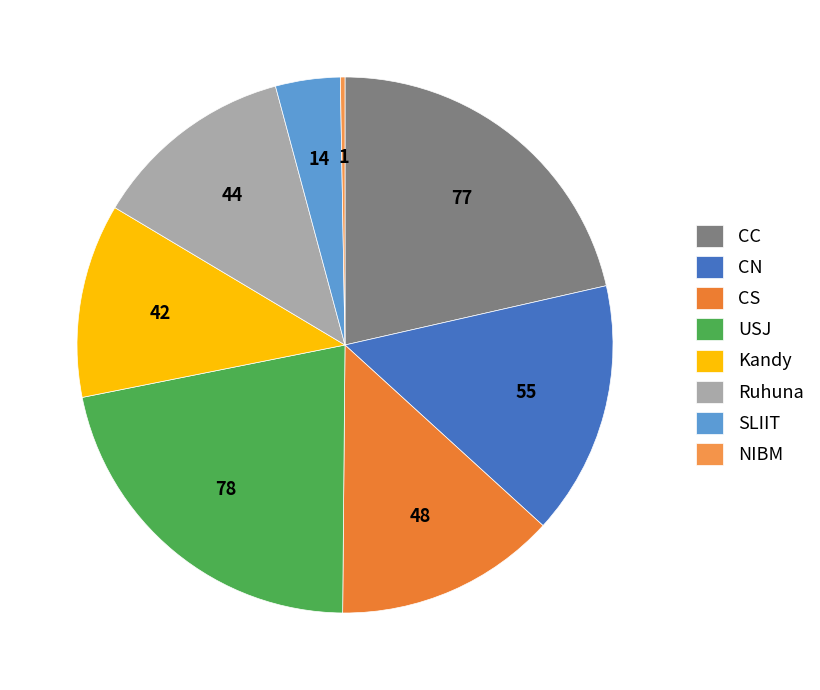

Combined, do SLIIT and CC account for over 50%?

No